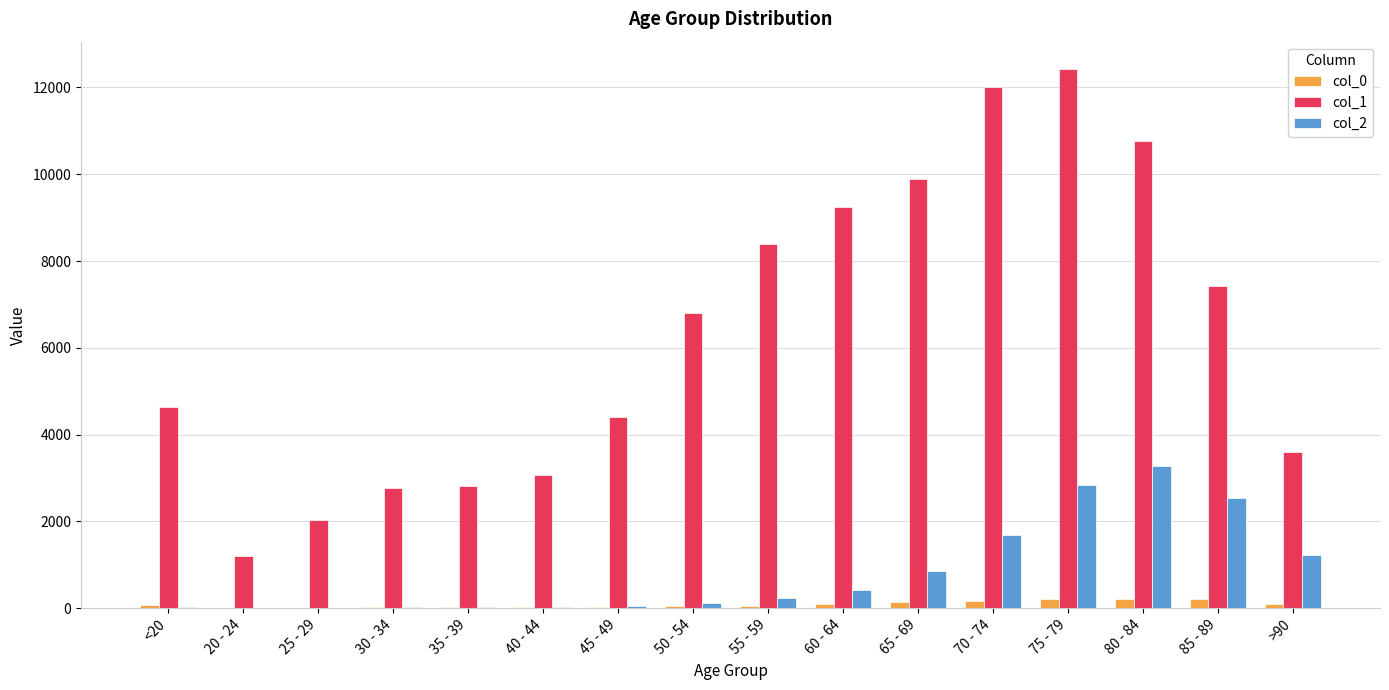

At which category is the sum across all series the highest?

75 - 79